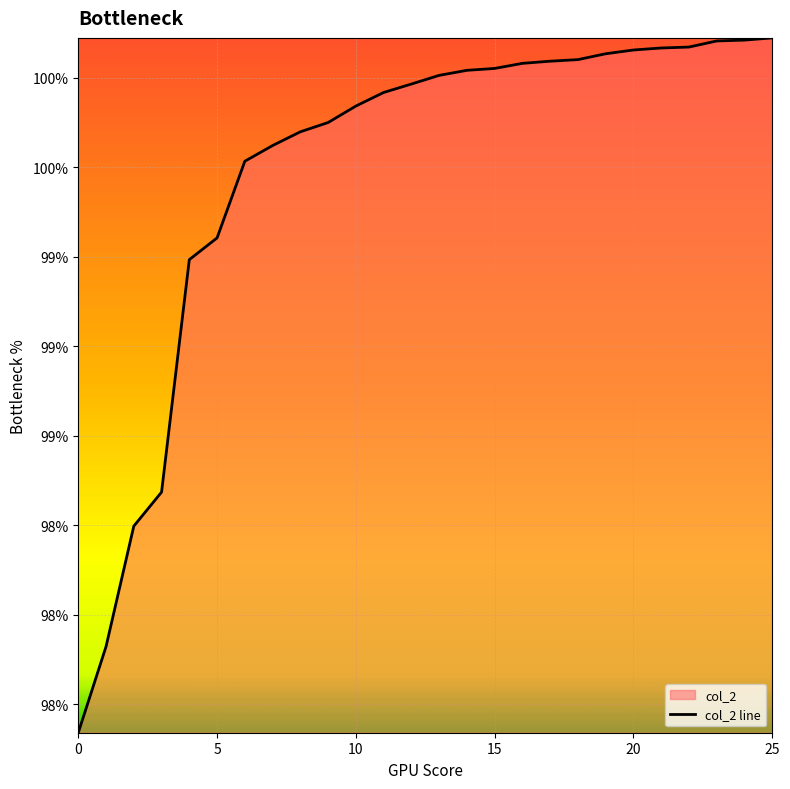

Reading left to right, extract all data points from this chart.

1.0	1.0	1.0	1.0	1.0	1.0	1.0	1.0	1.0	1.0	1.0	1.0	1.0	1.0	1.0	1.0	1.0	1.0	1.0	1.0	1.0	1.0	1.0	1.0	1.0	1.0